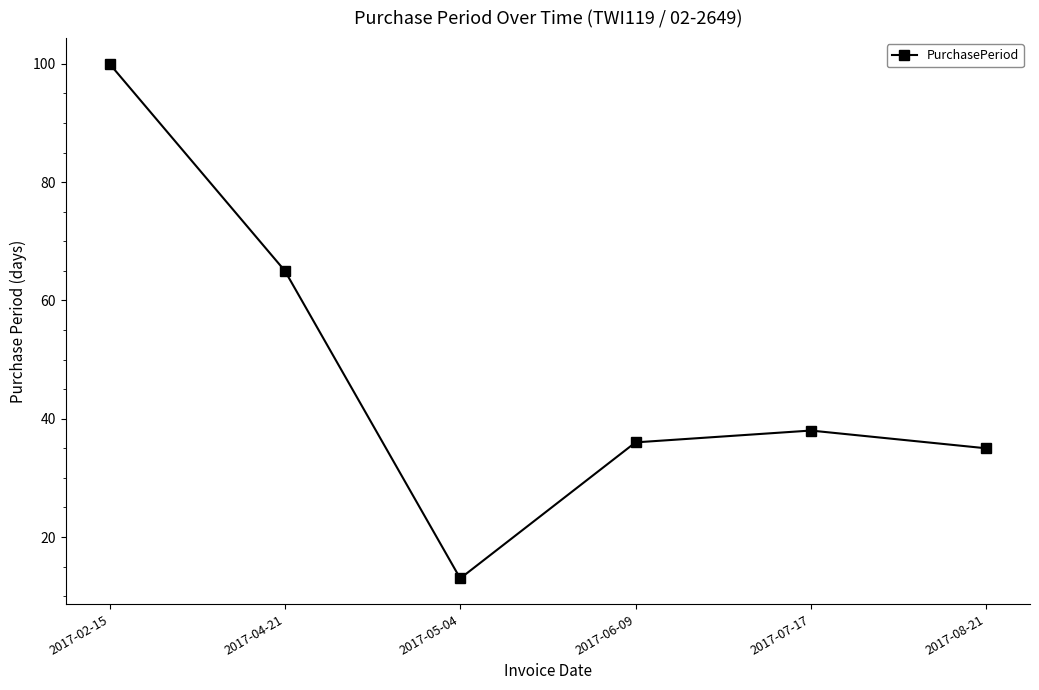

What is the change in value from 2017-04-21 to 2017-07-17?

-27